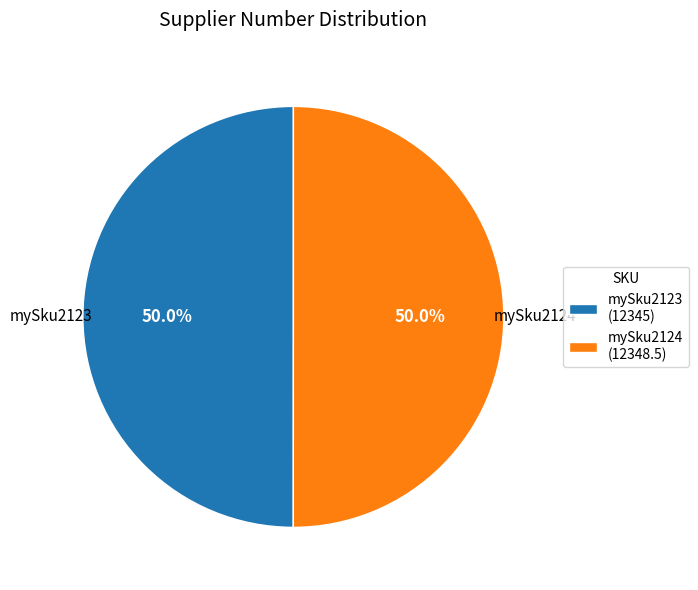

The mySku2124 slice represents 55% of the pie. True or false?

False